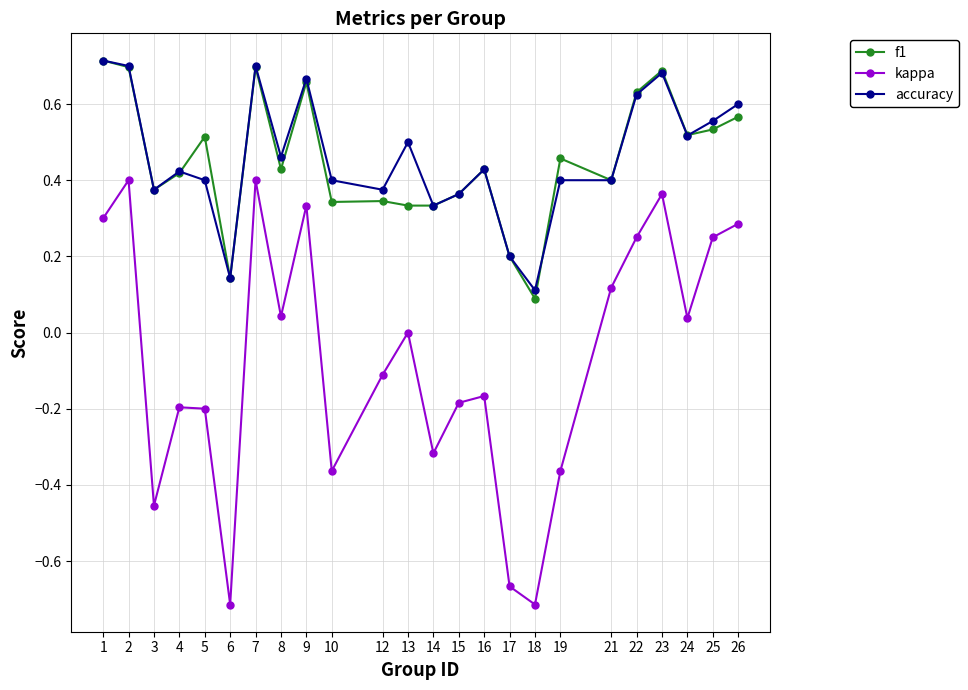

Which series has the largest range (max minus min)?

kappa